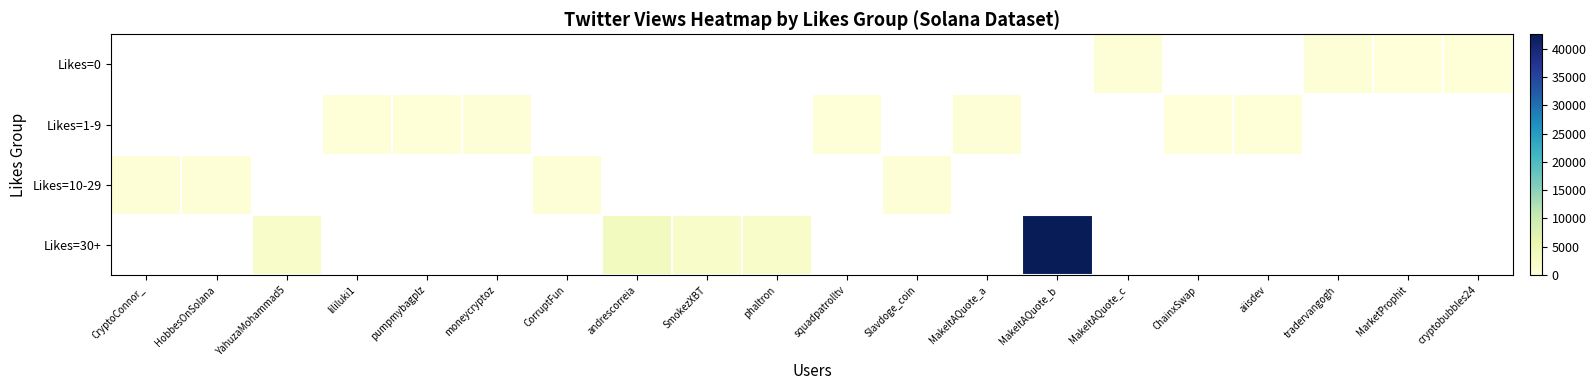

What is the greatest value displayed?

42564.0